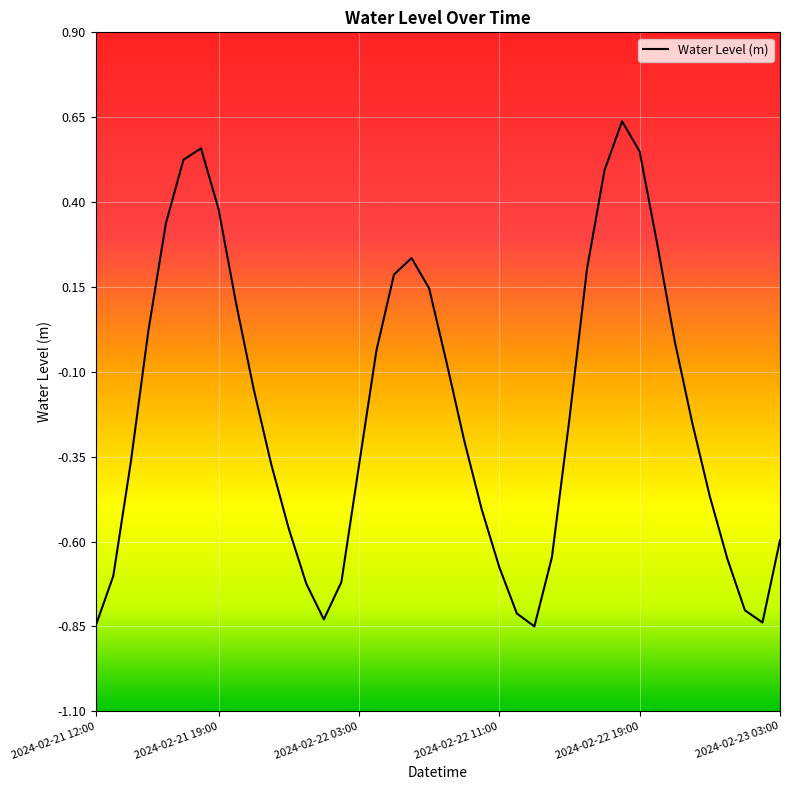

What is the difference between the maximum and minimum values?

1.5